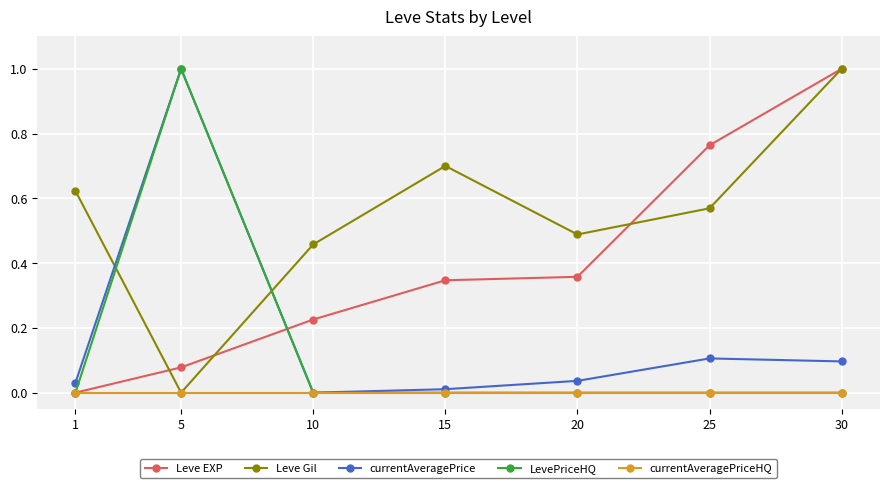

Does the chart display data point markers on the line(s)?

Yes